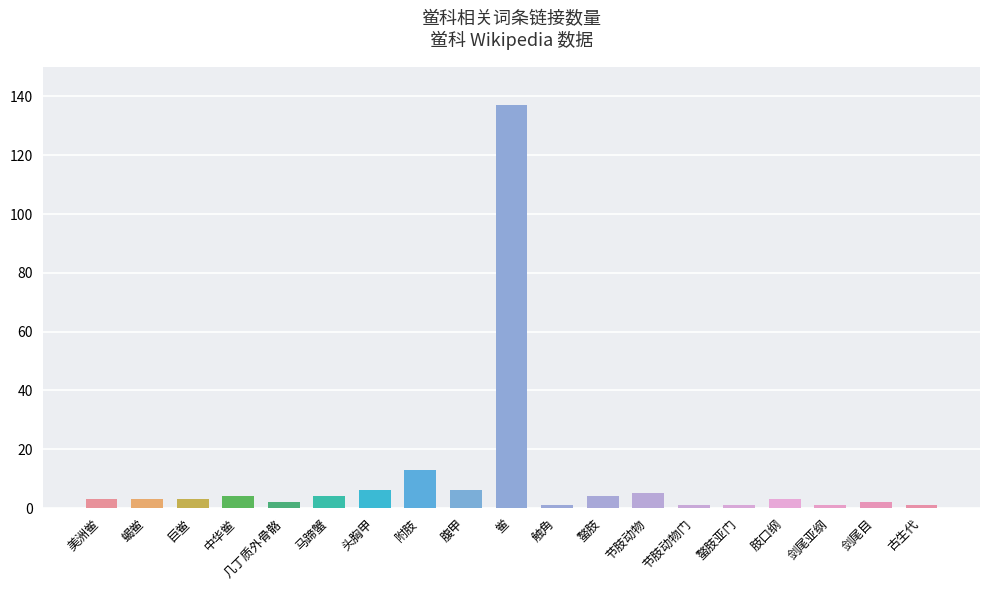

Between 蝎鲎 and 附肢, which is larger?

附肢